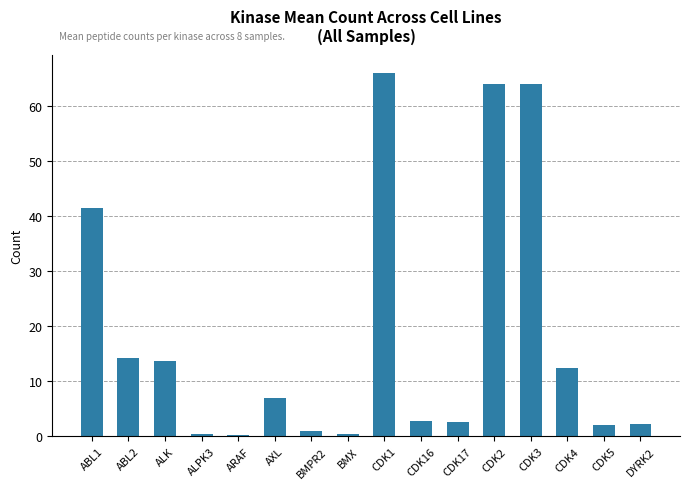

Where does the data first go above 7?

ABL1